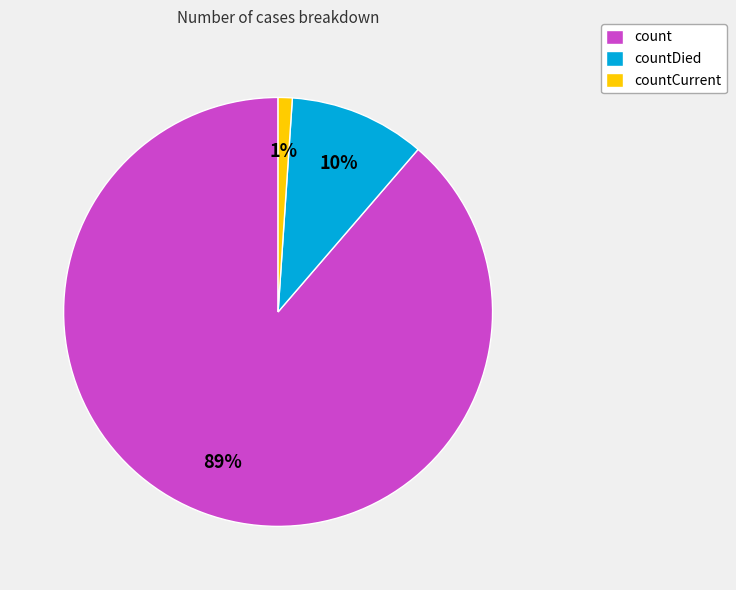

Is there any slice that represents more than half of the pie?

Yes